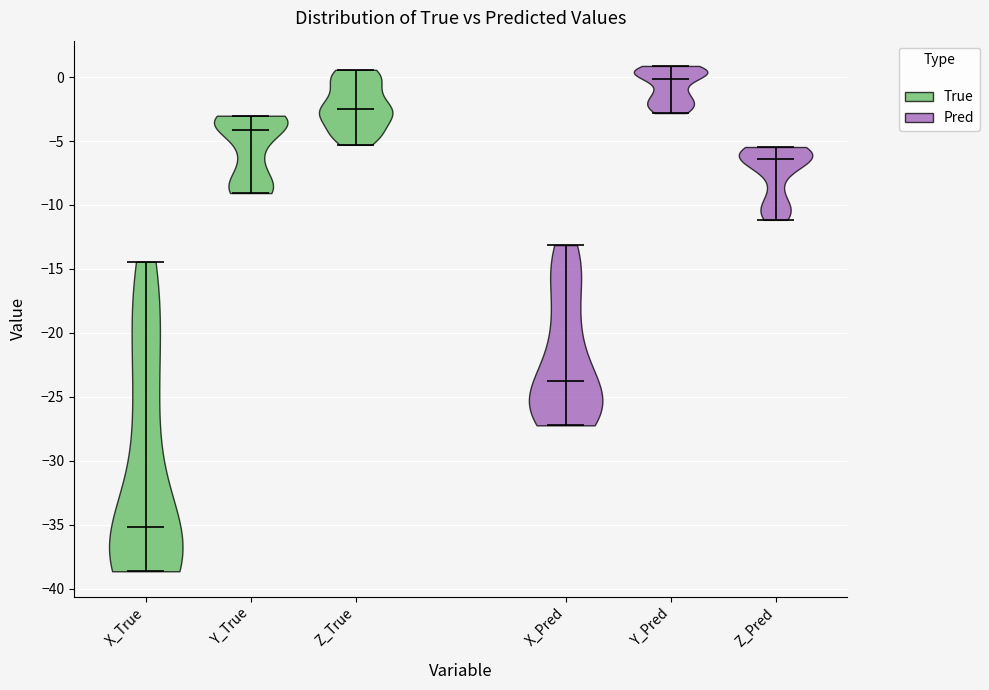

Reading left to right, read every violin against the y-axis: where its median line is, and the lowest and highest points it reaches. The values are not printed on the chart, so give them approximately, as read against the axis.

X_True: median line -35.0, lowest point -38.5, highest point -14.5
Y_True: median line -4.0, lowest point -9.0, highest point -3.0
Z_True: median line -2.5, lowest point -5.5, highest point 0.5
X_Pred: median line -23.5, lowest point -27.0, highest point -13.0
Y_Pred: median line 0.0, lowest point -3.0, highest point 1.0
Z_Pred: median line -6.5, lowest point -11.0, highest point -5.5